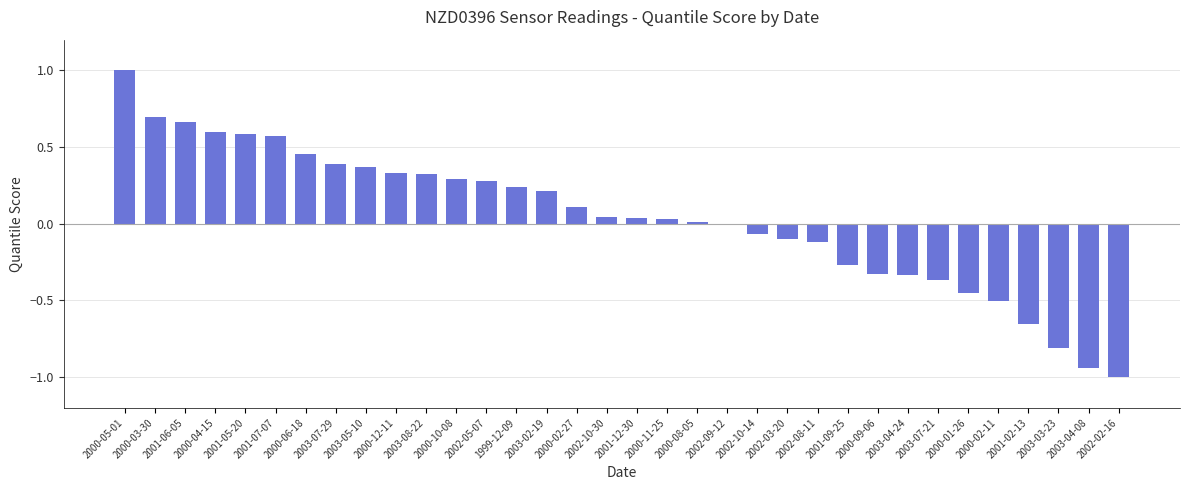

How many distinct data groups are displayed?

1